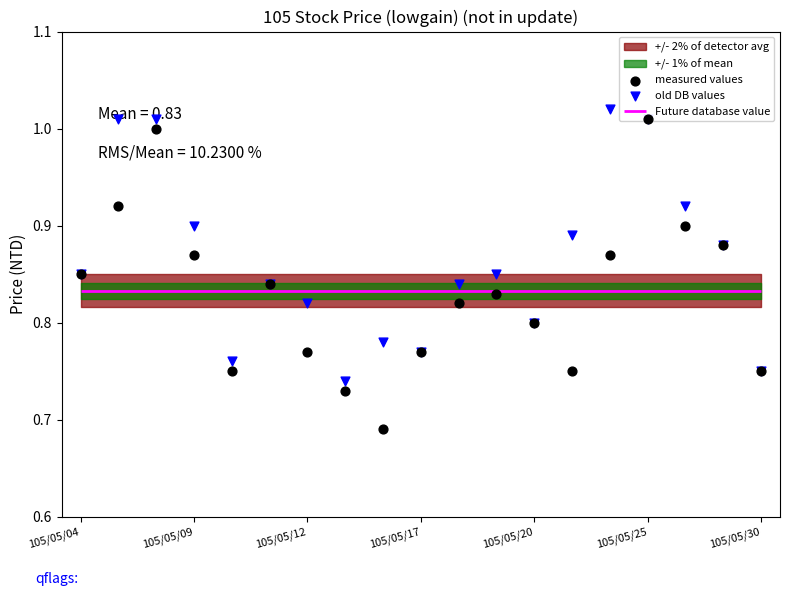

At how many categories does at least one series exceed 0?

19